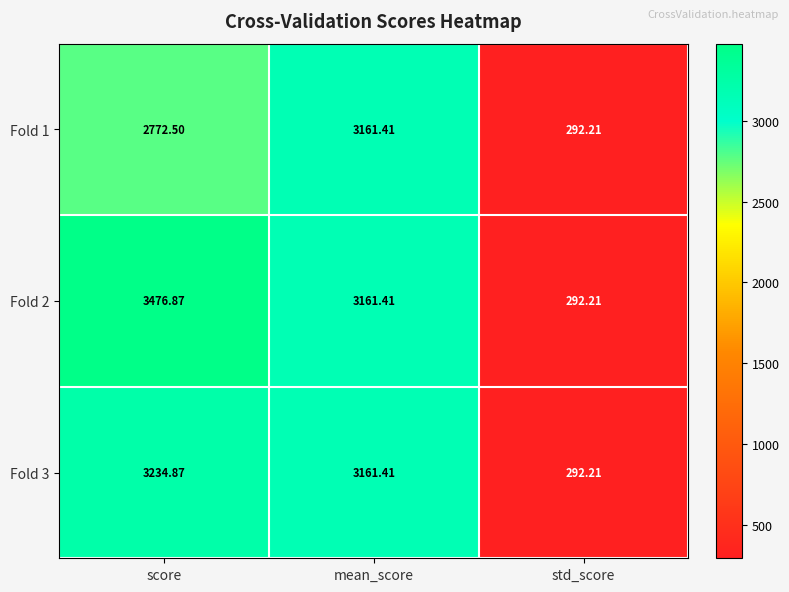

Where does the Fold 1 series first go above 2772?

score